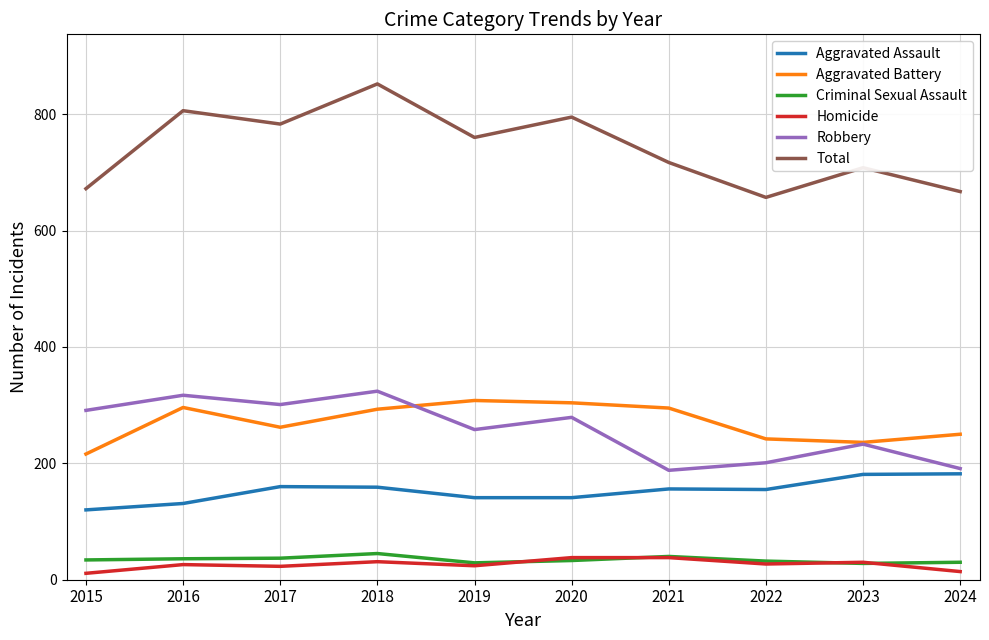

What is the difference between the highest and lowest values at 2015?

661